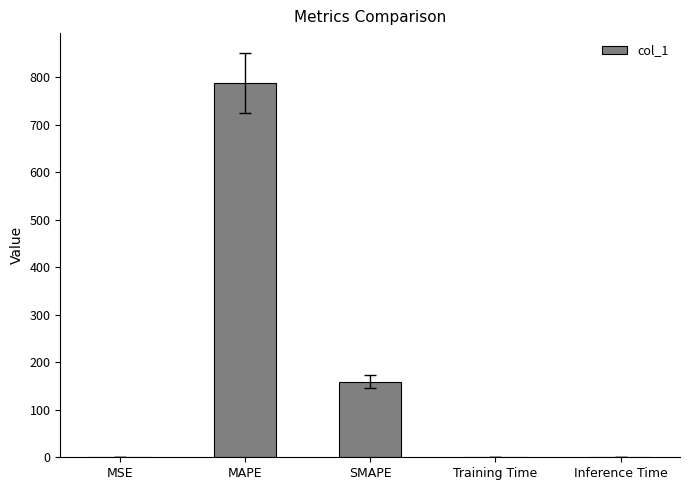

What is the sum of the values at MAPE and SMAPE?

946.7